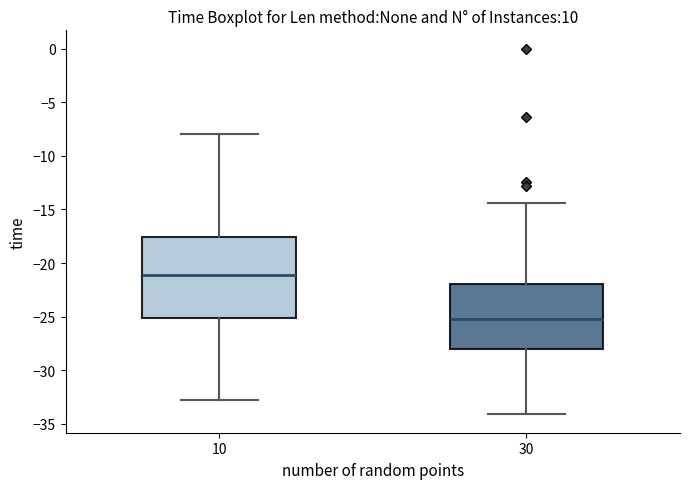

Where does the lower whisker of the box at x = 30 end on the y-axis? The values are not printed on the chart, so give them approximately, as read against the axis.

-34.0